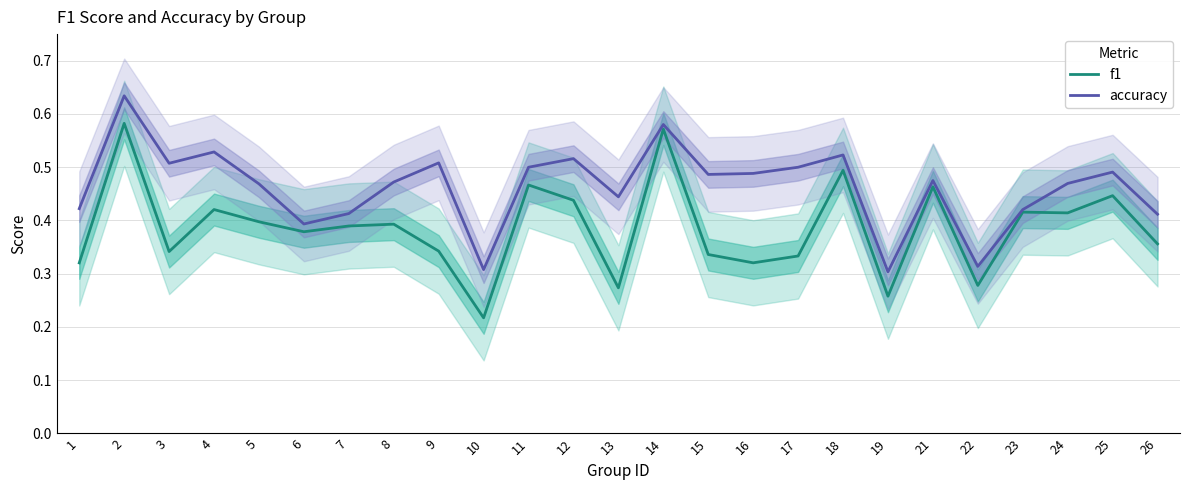

What is the value of the f1 point at the 24th from the left?

0.4